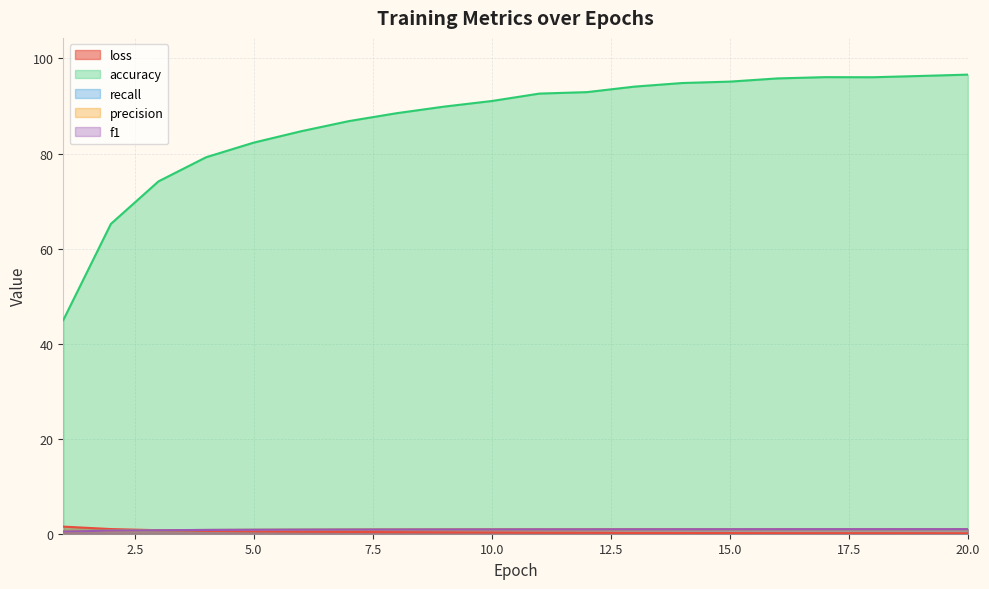

How many lines are shown in the chart?

5